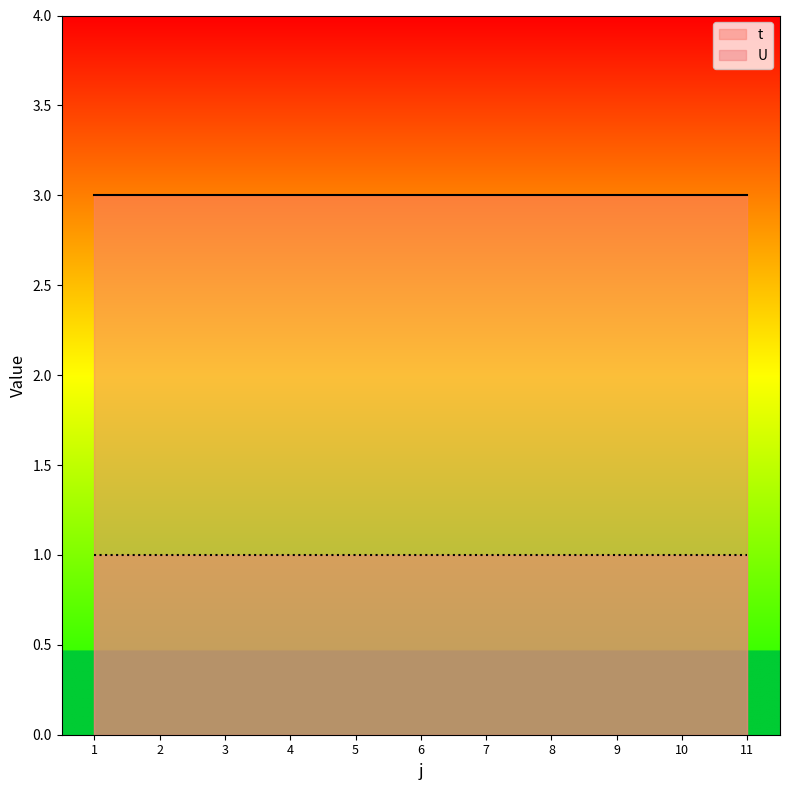

Which series has the largest range (max minus min)?

t